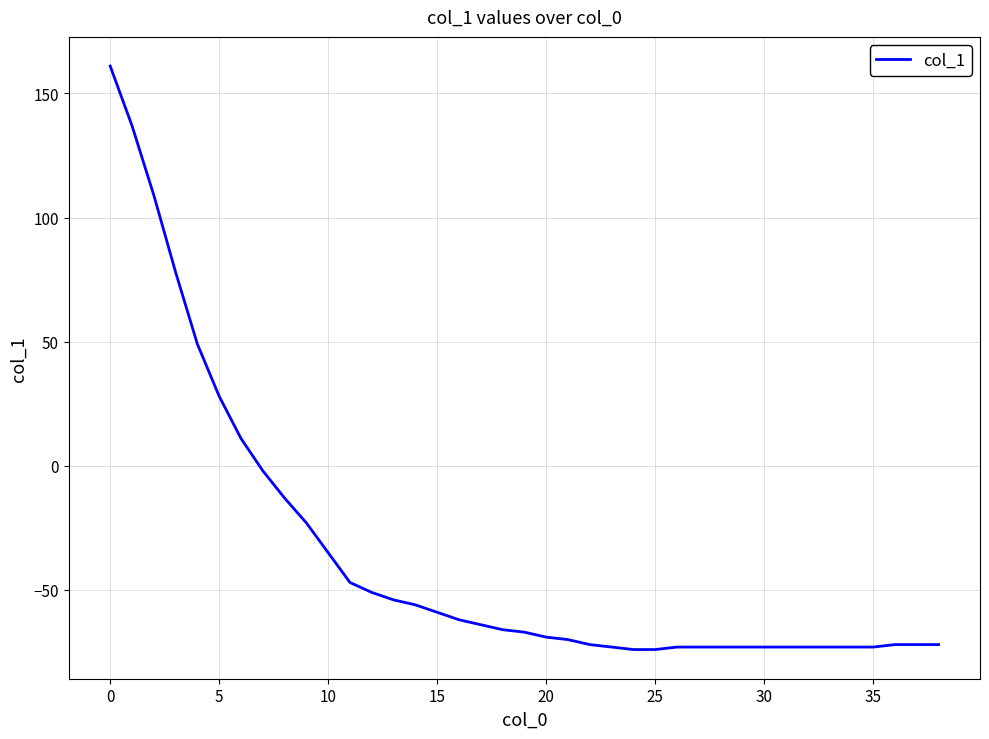

What is the maximum value shown in the chart?

161